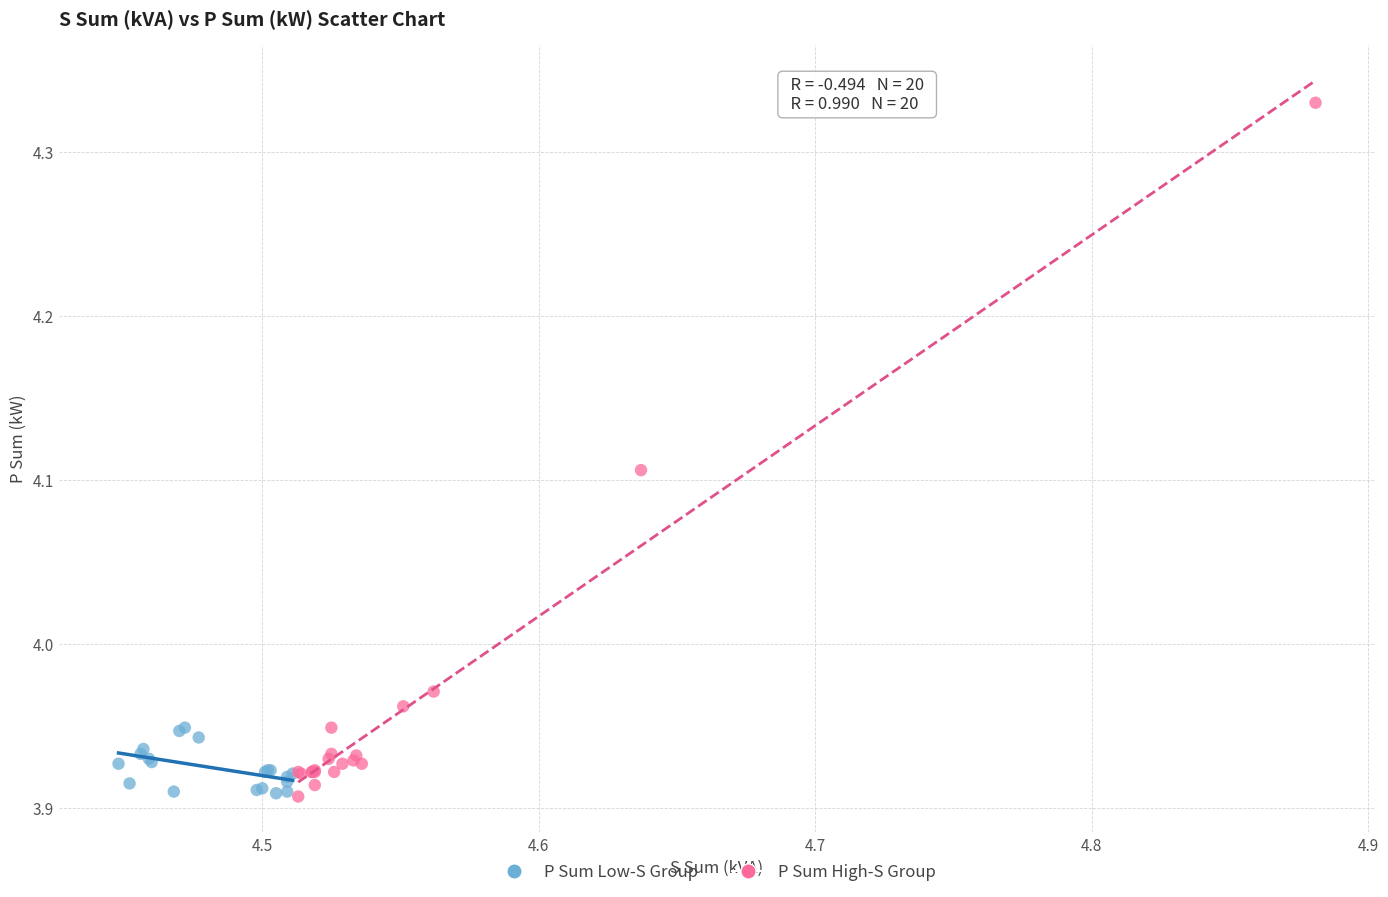

What are all the series names shown in the legend?

P Sum Low-S Group, P Sum High-S Group